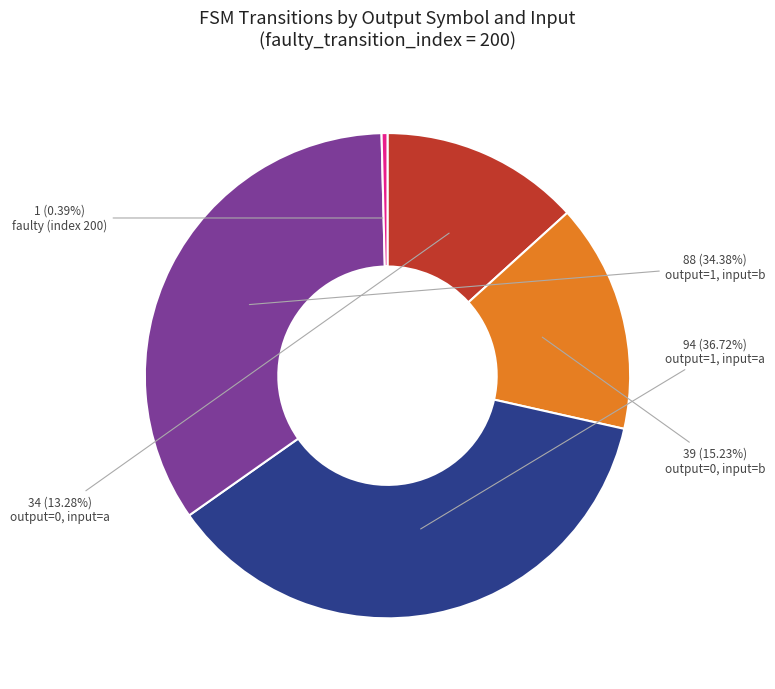

Is there any slice that represents more than half of the pie?

No